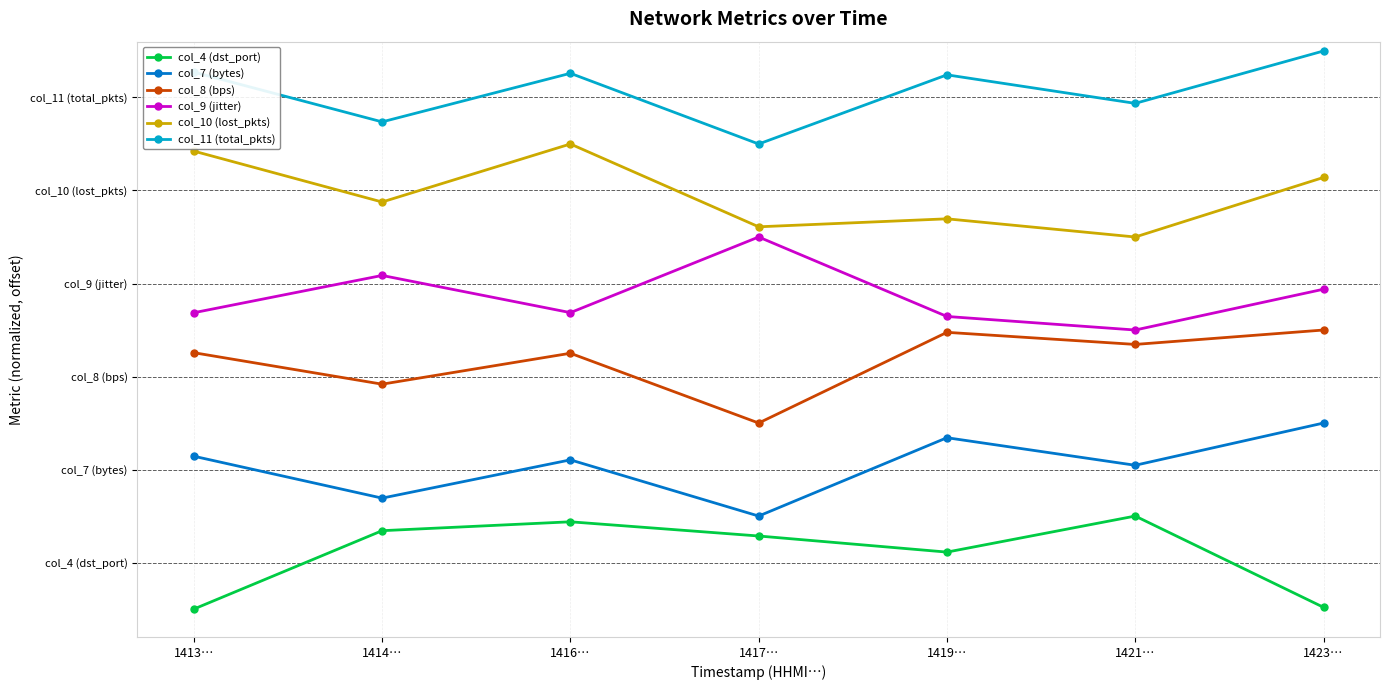

True or false: col_10 (lost_pkts) and col_9 (jitter) cross at least once.

False